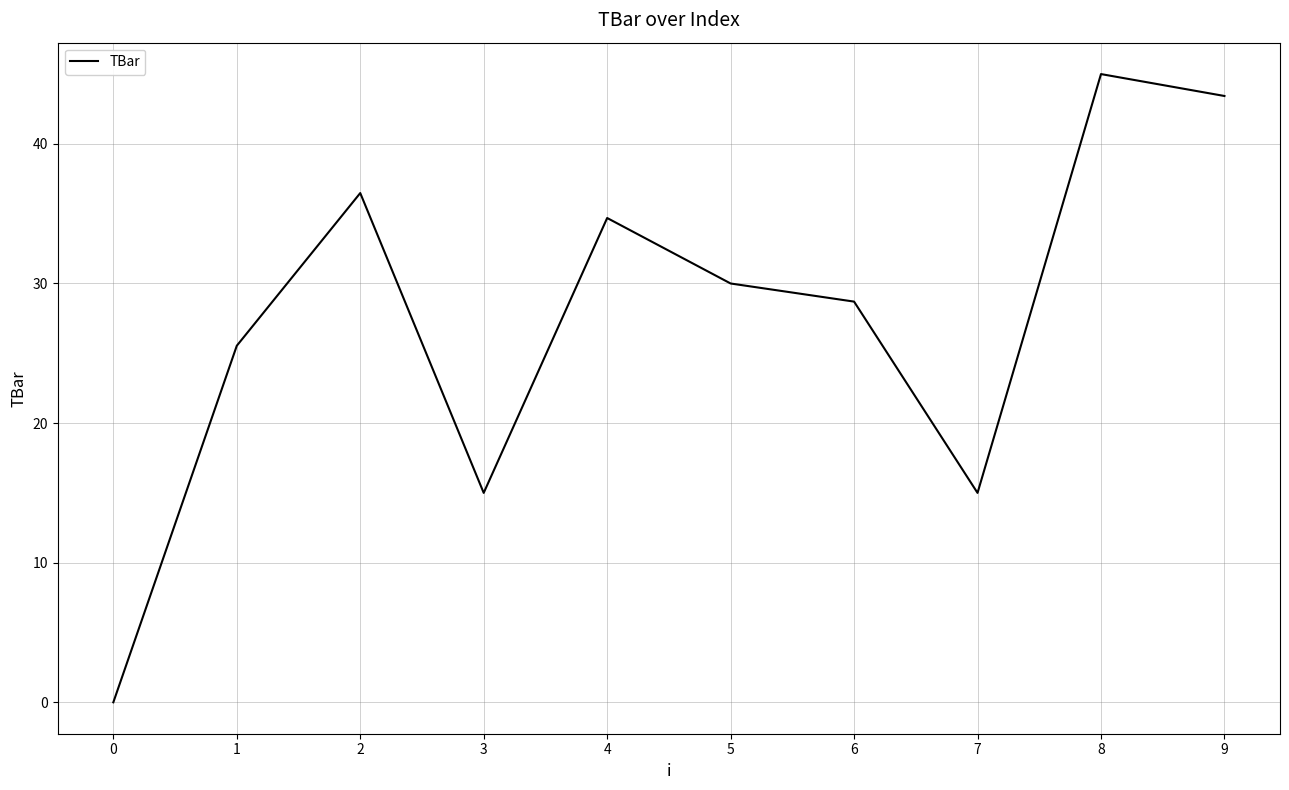

Between 1 and 7, which is larger?

1